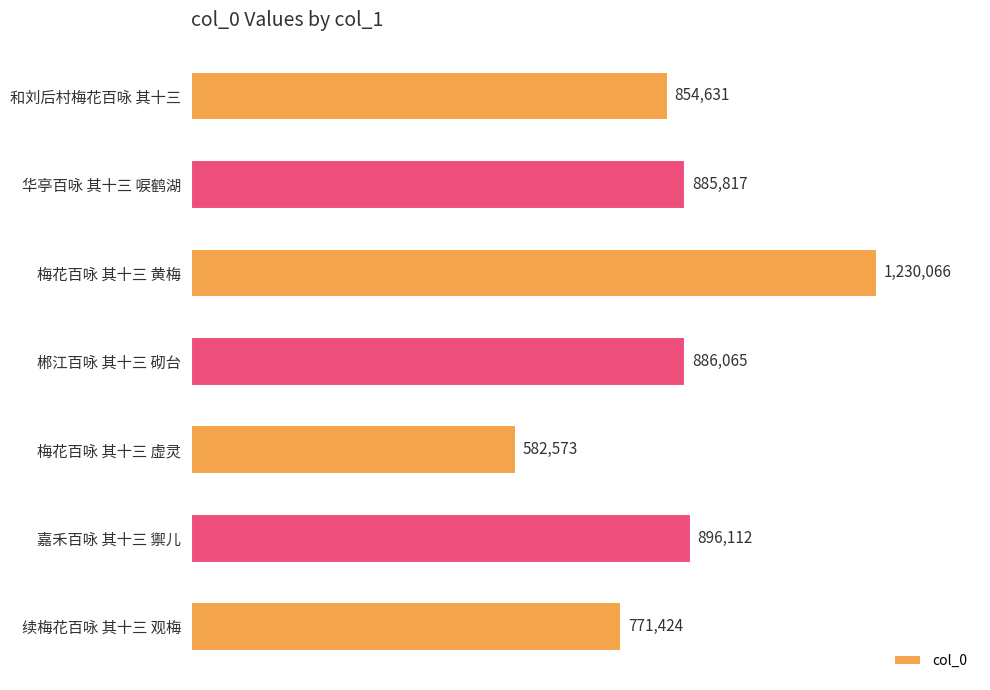

What is the greatest value displayed?

1230066